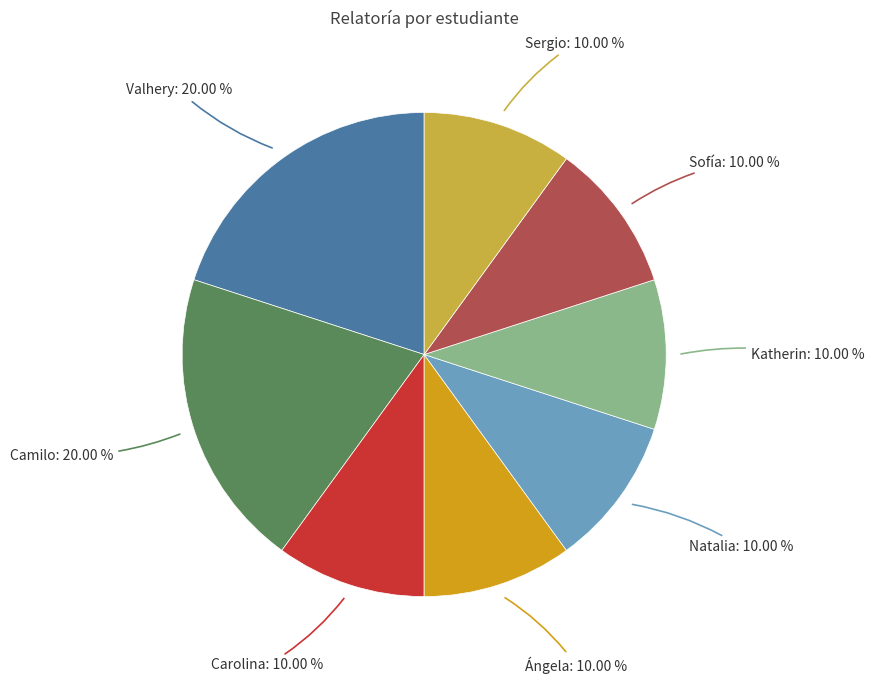

Does Valhery represent more than half of the total?

No